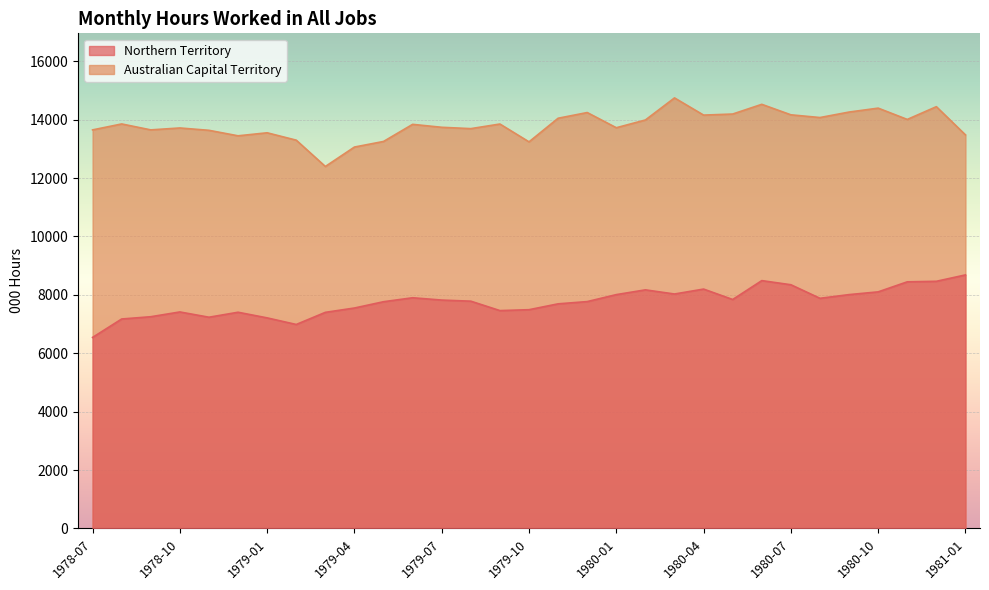

What is the difference between the maximum and second lowest values in the Monthly hours worked in all jobs ;  > Northern Territory ; series?

1697.8